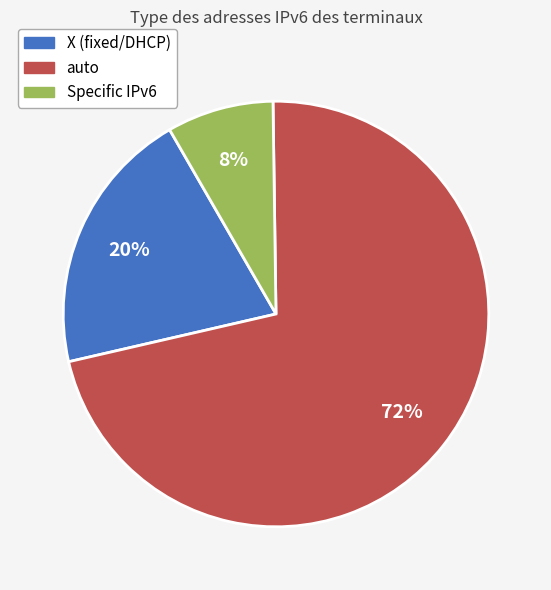

To the nearest percent, what is the average slice percentage?

33%